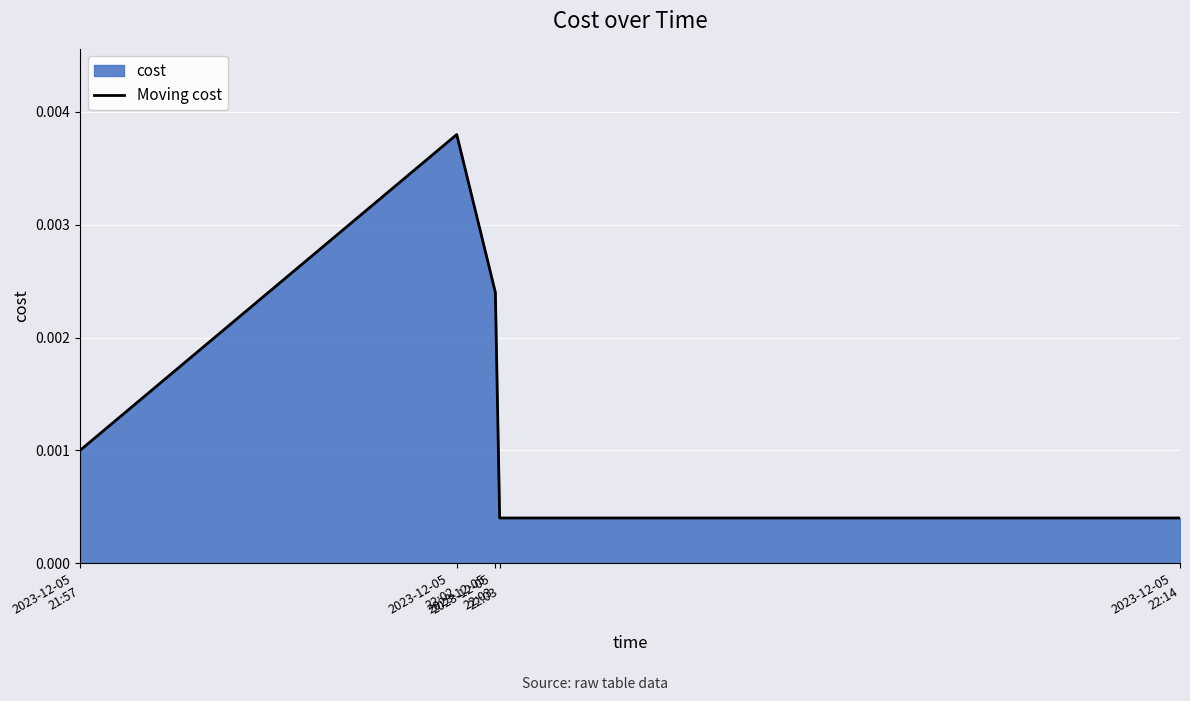

Between 2023-12-05
21:57 and 2023-12-05
22:14, which is larger?

2023-12-05
21:57